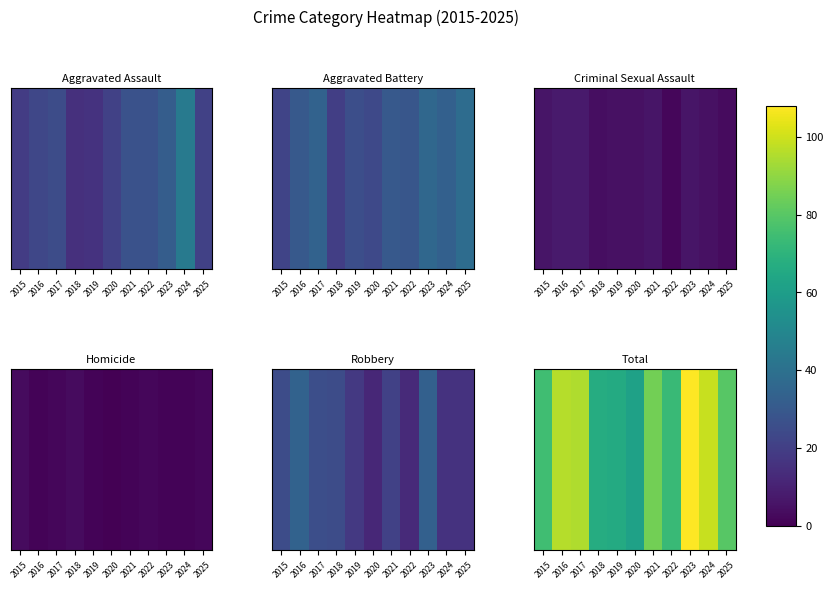

Reading right to left, what are all the values shown in this chart?

80	99	108	73	85	62	66	67	95	96	75